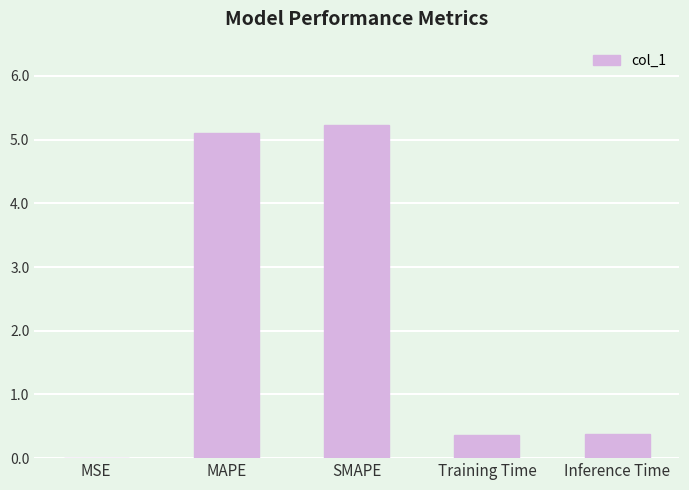

The value at MAPE is 5.1. True or false?

True